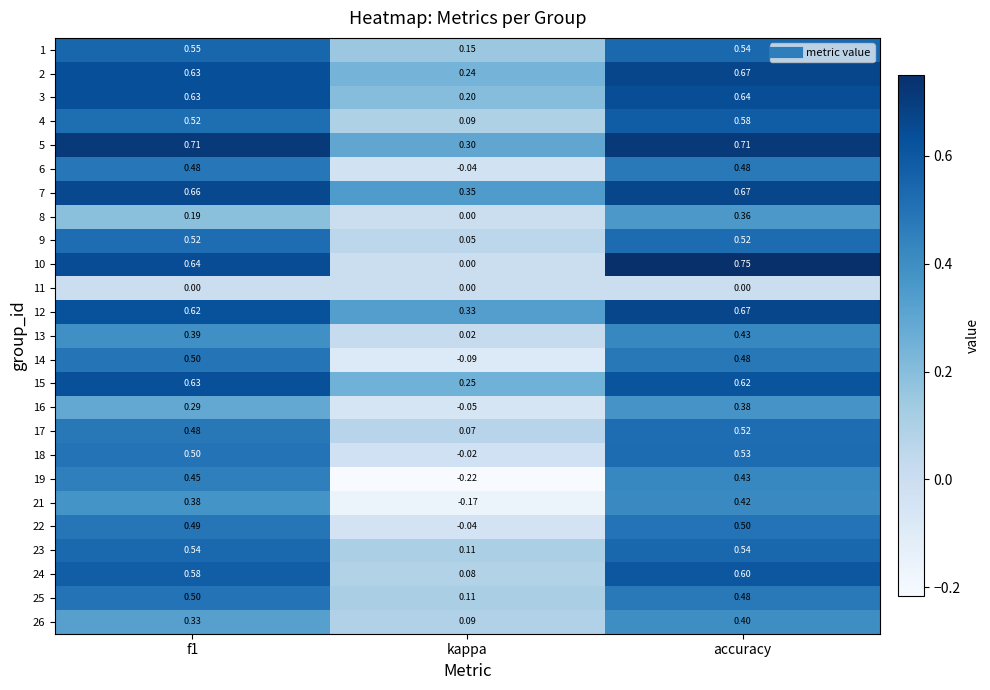

Which category has the lowest value in the 10 series?

kappa